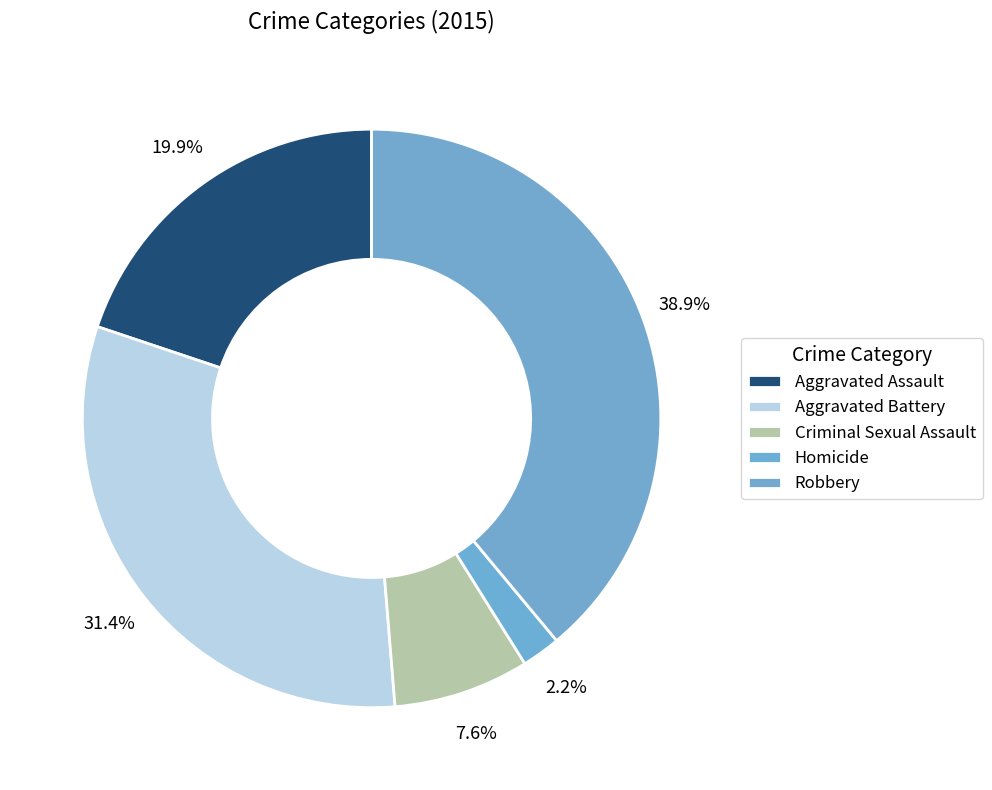

How many segments does this pie chart have?

5